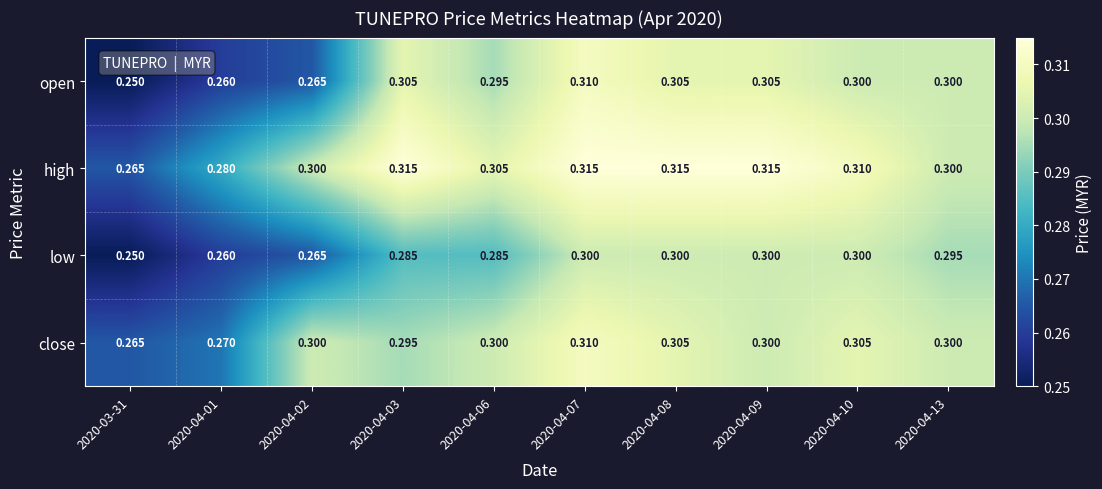

Rank the series by their average value, from highest to lowest.

high, close, open, low